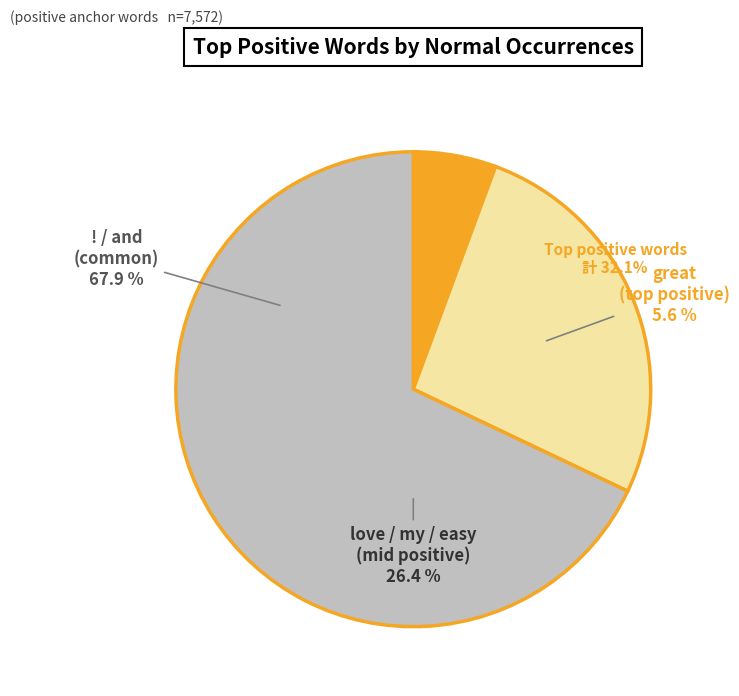

Which slice is the largest?

and